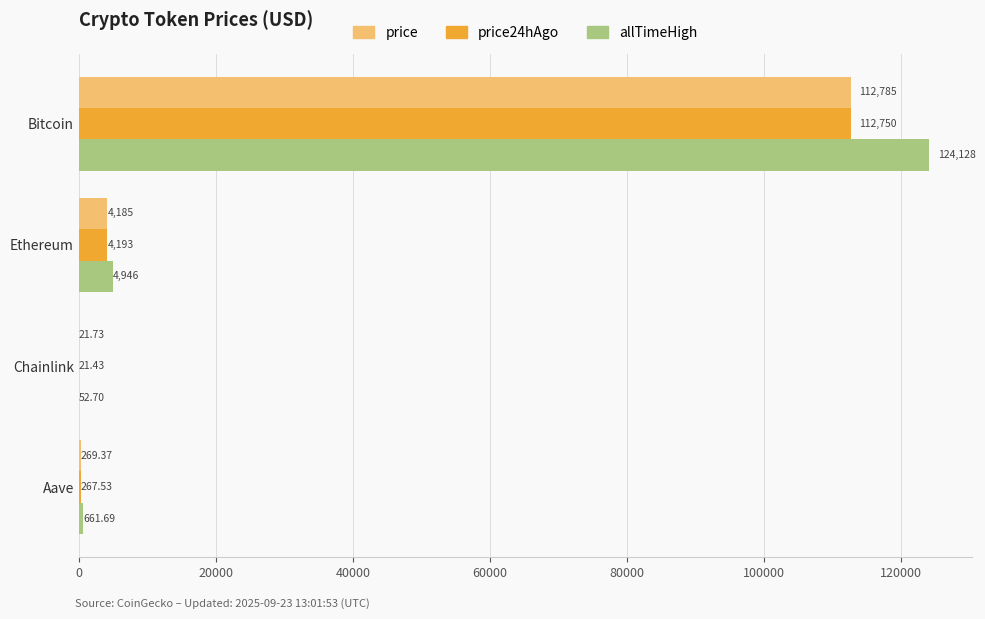

At which label does price reach its peak?

Bitcoin